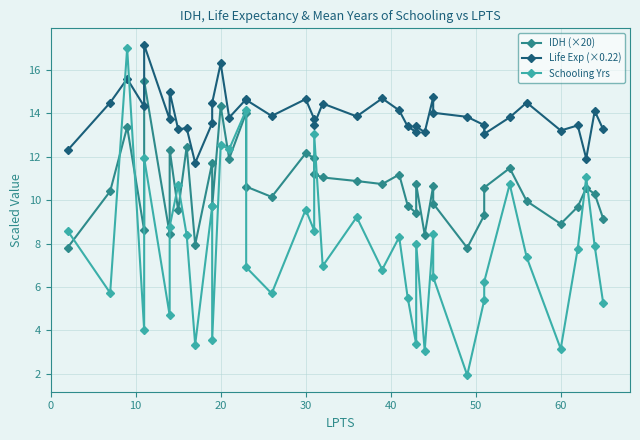

At how many categories does at least one series exceed 6?

40